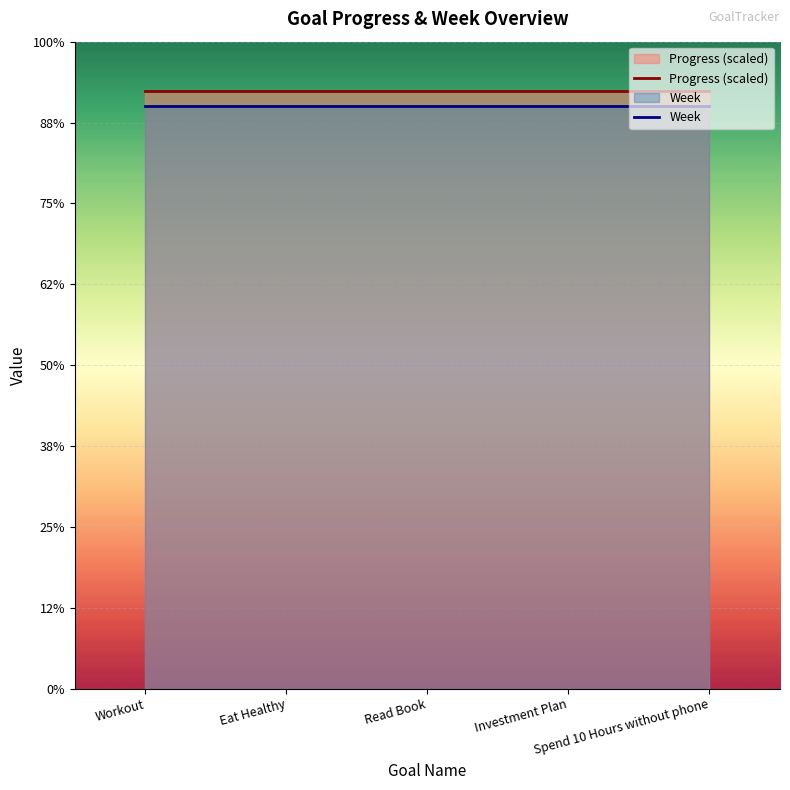

What is the spread (max minus min) of values at Workout?

0.9